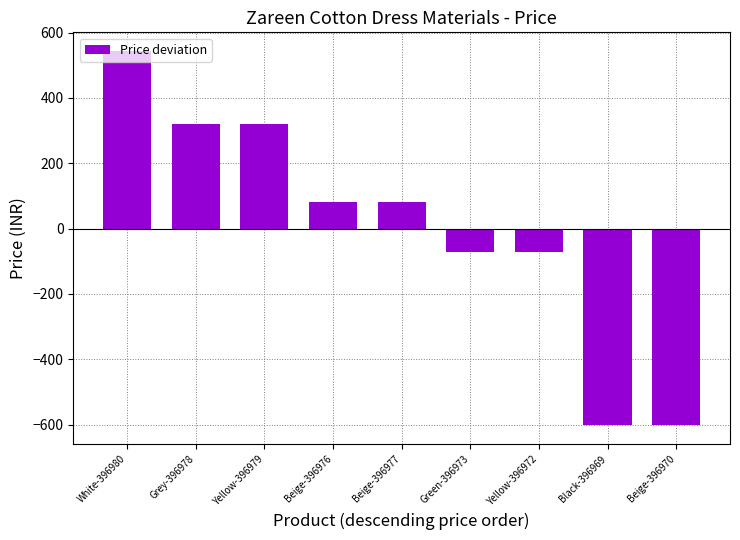

What is the change in value from Green-396973 to Beige-396970?

-531.0